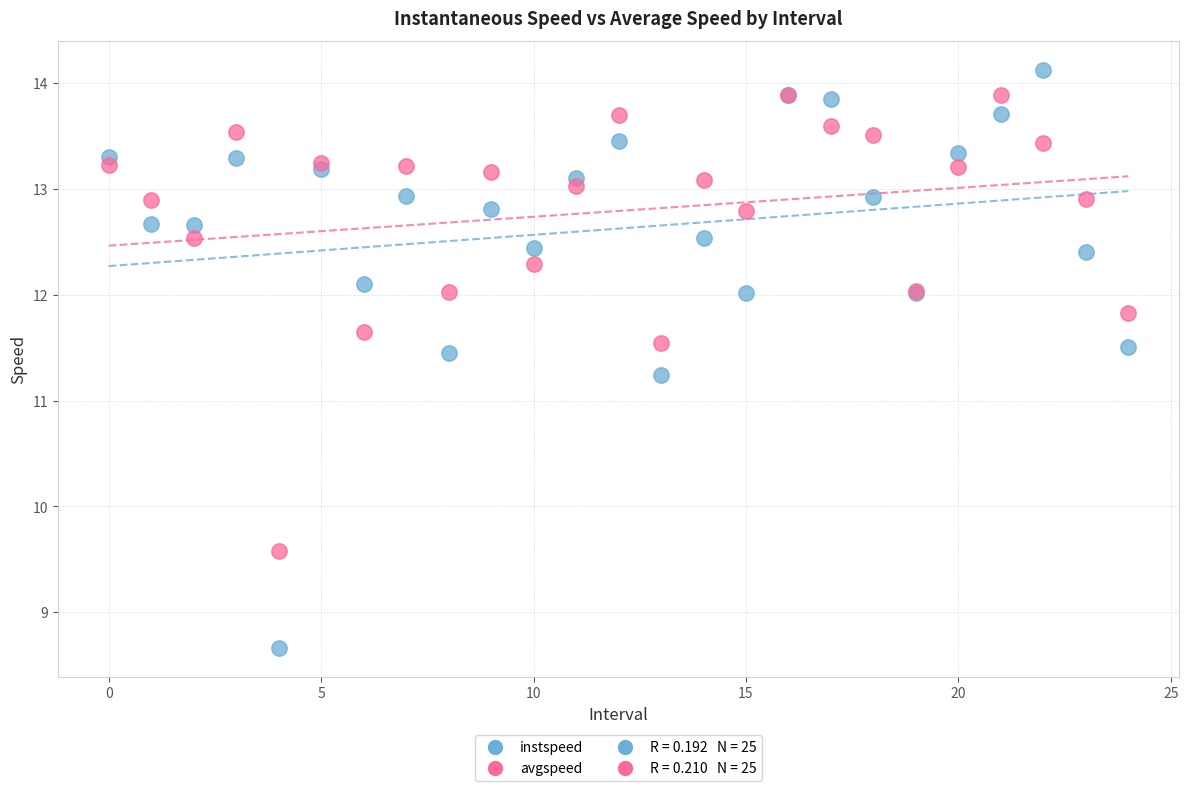

In the avgspeed series, what Y value is closest to 11?

11.5